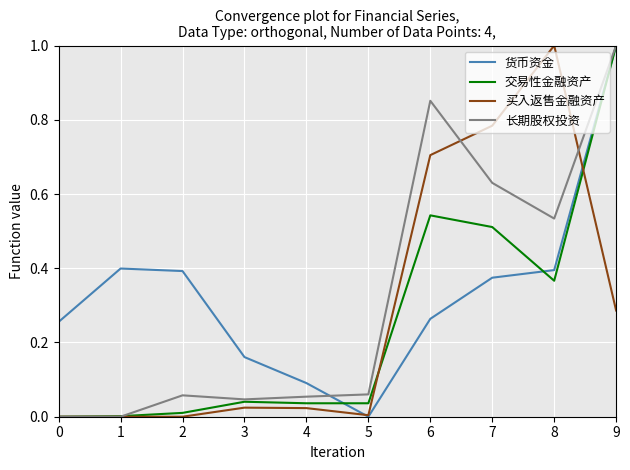

What is the sum of all 长期股权投资 values?

3.2